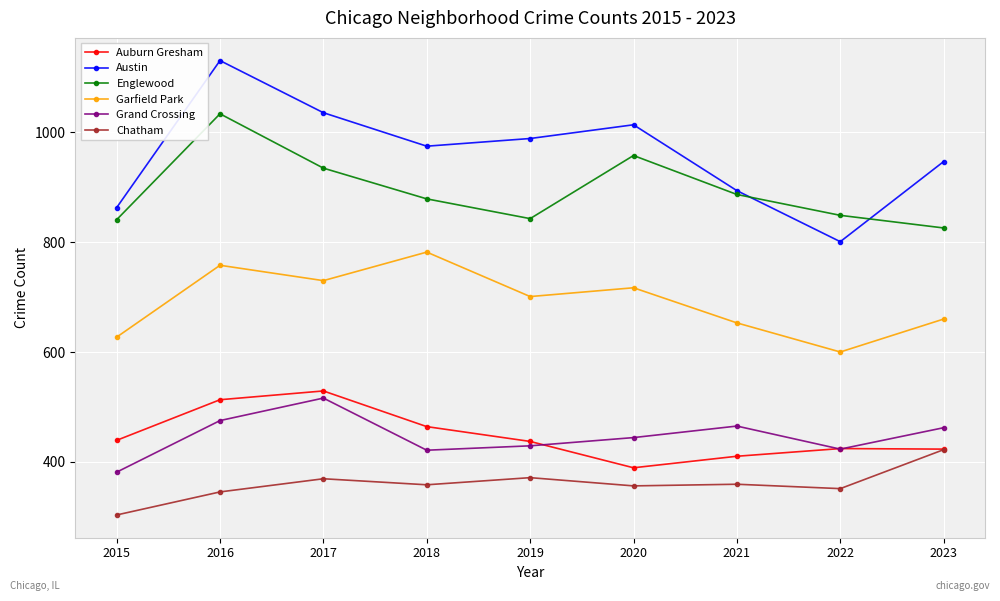

At which label is Auburn Gresham closest to 459?

2018